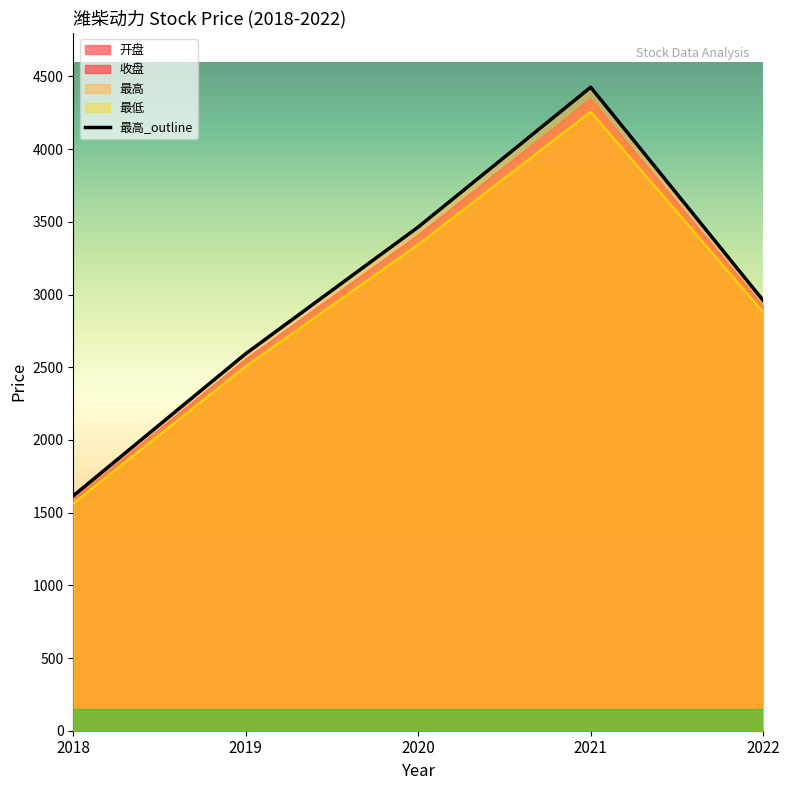

Reading left to right, extract all data points from this chart.

开盘: 2018=1590.0	2019=2544.4	2020=3406.1	2021=4342.1	2022=2920.3
收盘: 2018=1589.6	2019=2552.5	2020=3404.9	2021=4343.4	2022=2914.9
最高: 2018=1615.7	2019=2593.3	2020=3464.6	2021=4426.1	2022=2959.2
最低: 2018=1563.4	2019=2506.4	2020=3343.6	2021=4256.9	2022=2878.3